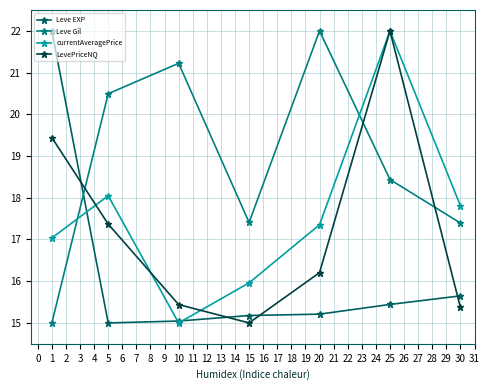

True or false: LevePriceNQ and currentAveragePrice cross at least once.

True